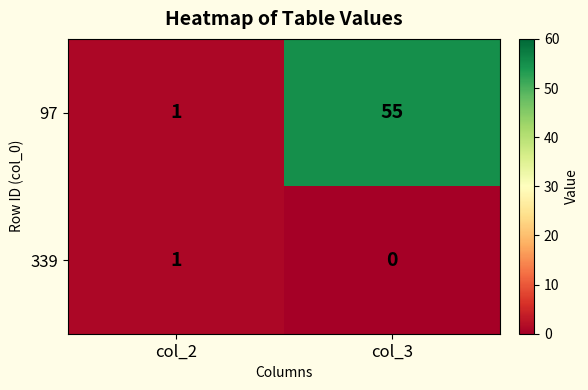

What is the difference between the highest and lowest values at col_3?

55